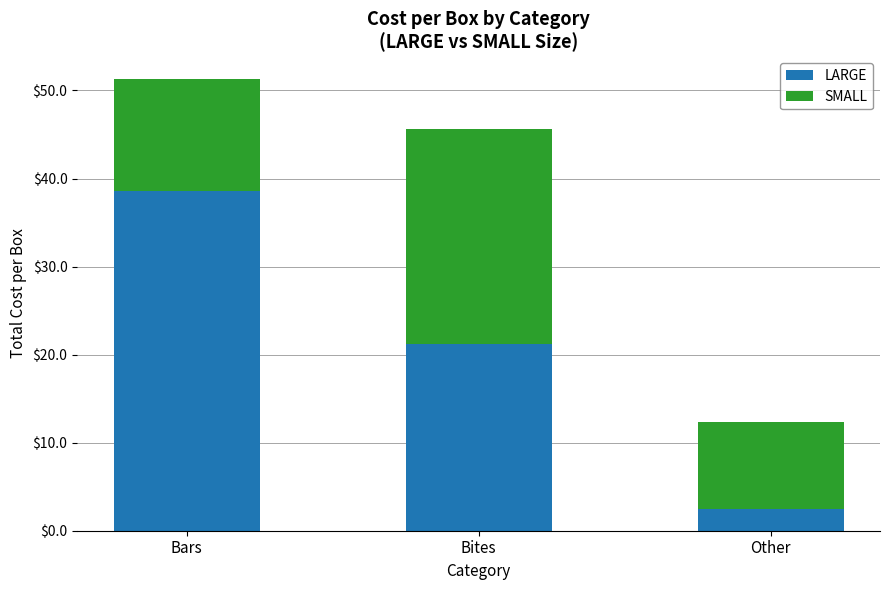

The value of LARGE at Bites is 21.2. True or false?

True